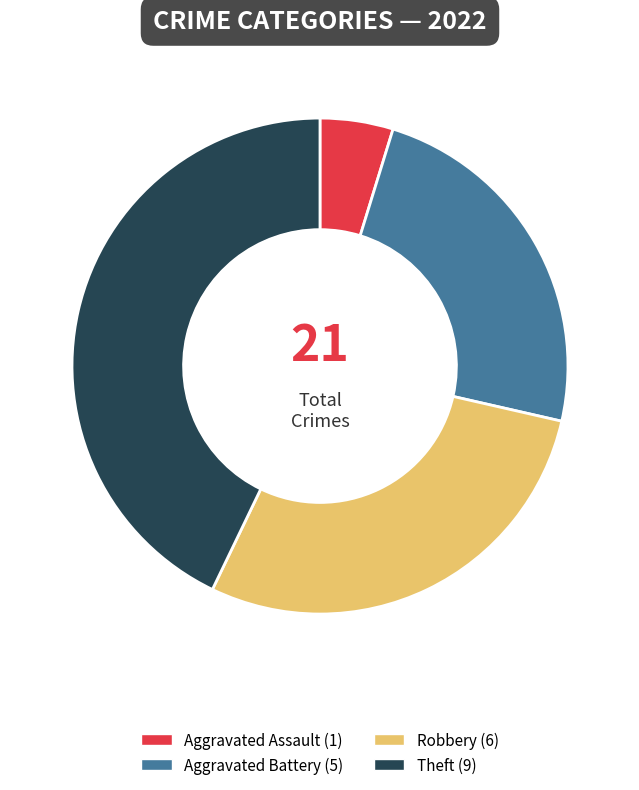

Is there a majority slice in this chart?

No